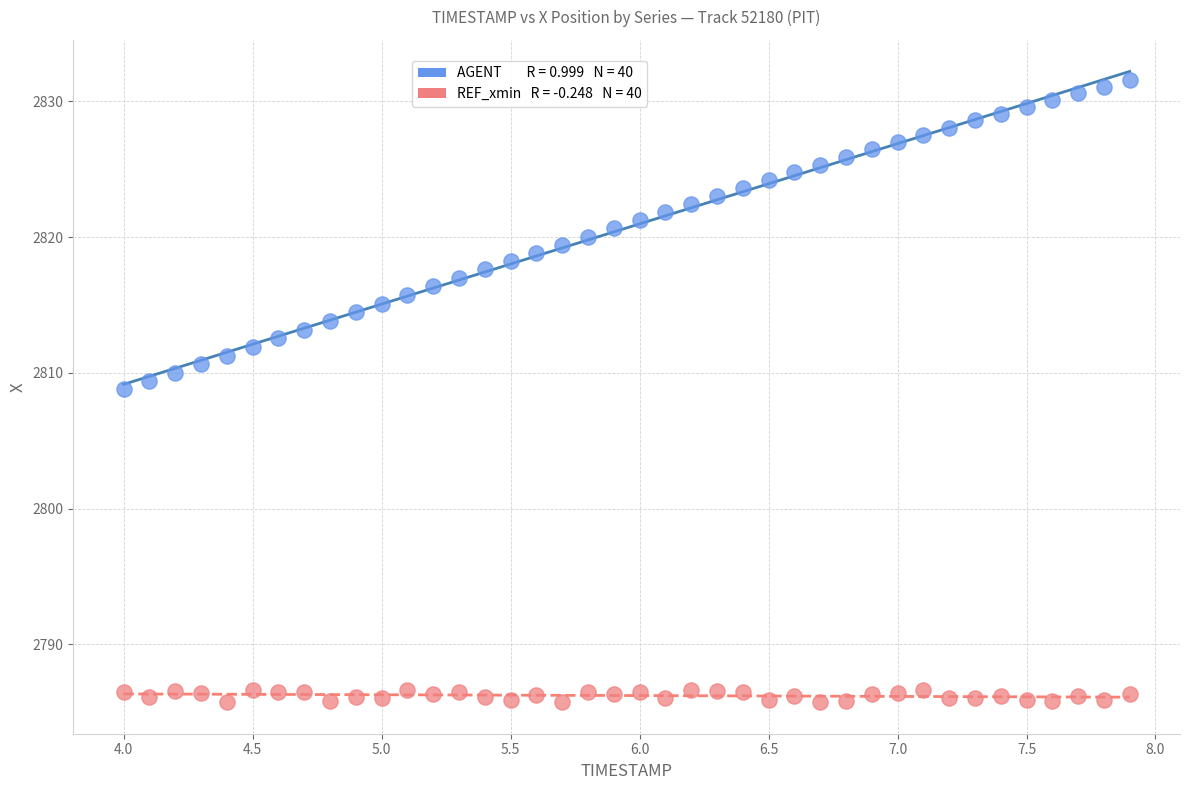

Across all series, what Y value is closest to 2808?

2808.8